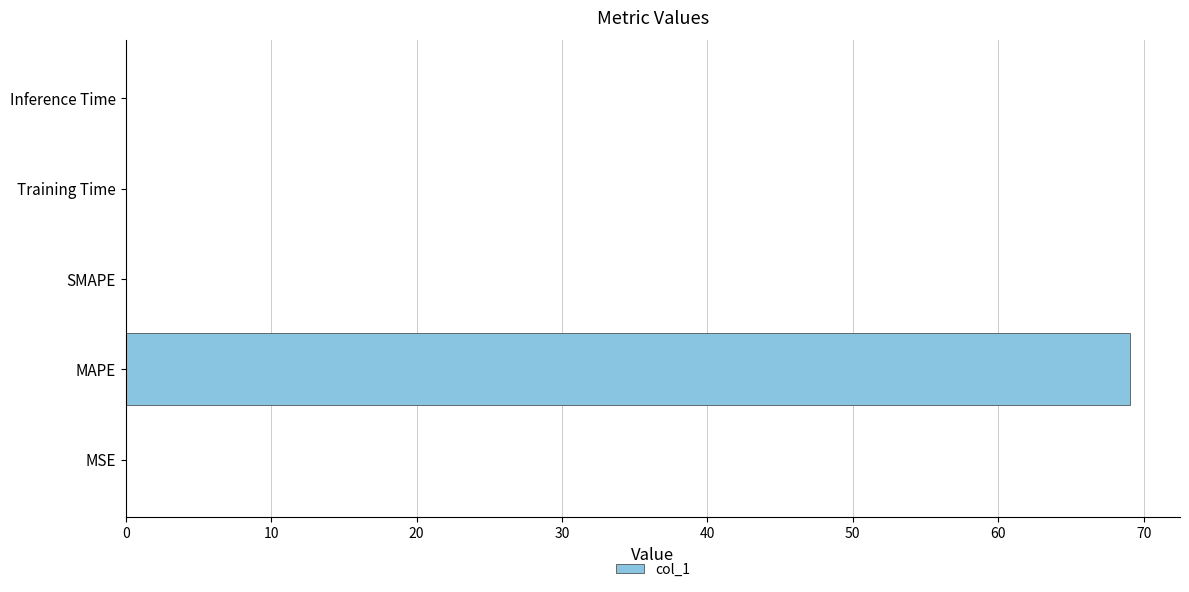

Is it true that the value at MSE is 0.0?

True